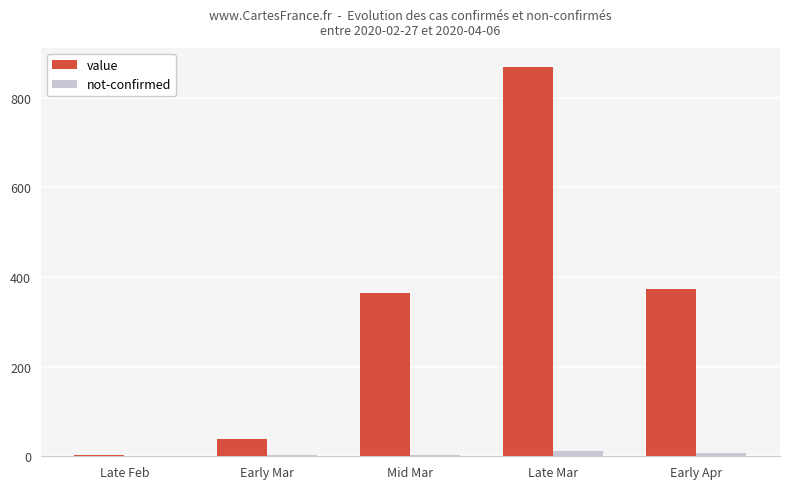

Count the number of categories in the chart.

5